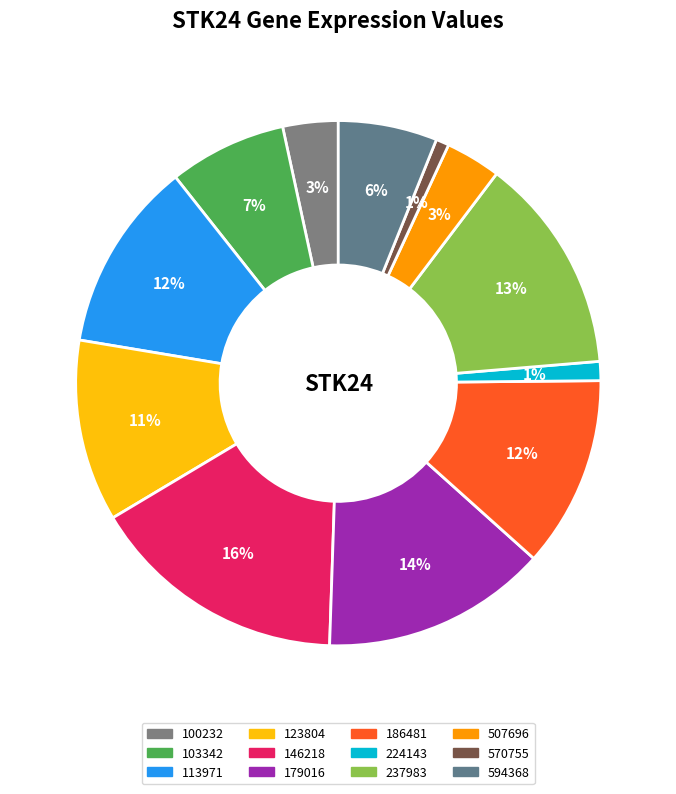

What percentage is the 237983 slice, to the nearest percent?

13%